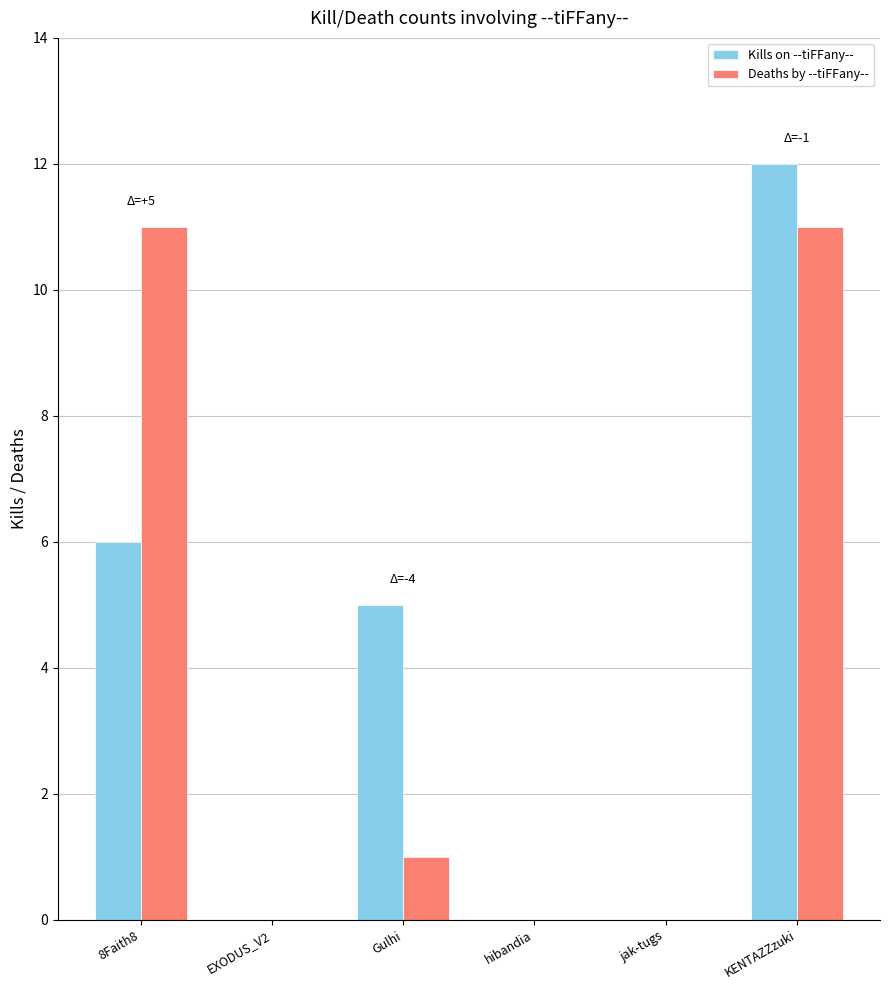

Is the value of Kills on --tiFFany-- at 8Faith8 greater than the value of Deaths by --tiFFany-- at EXODUS_V2?

Yes